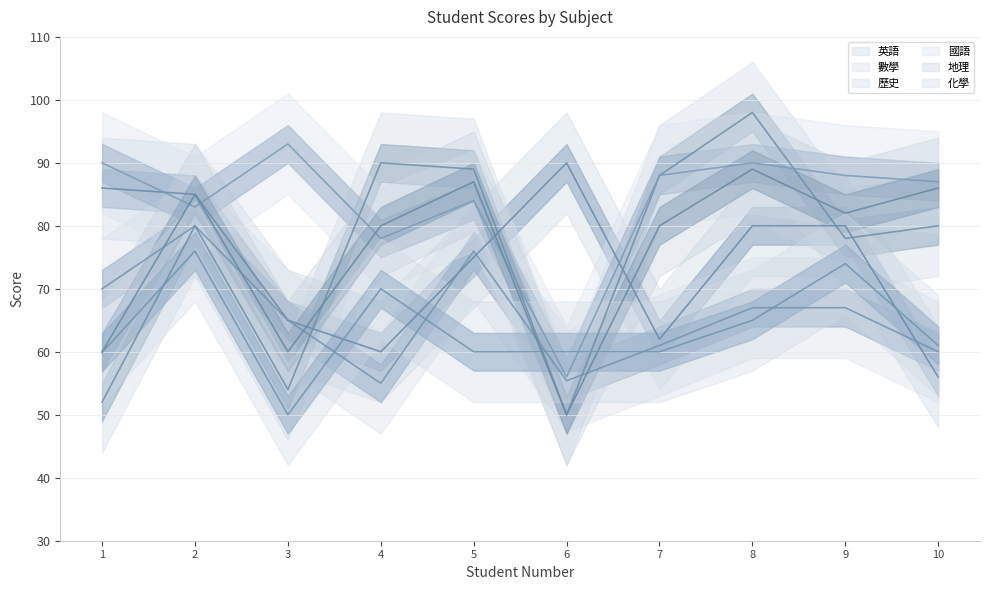

True or false: 數學 and 國語 intersect in this chart.

False